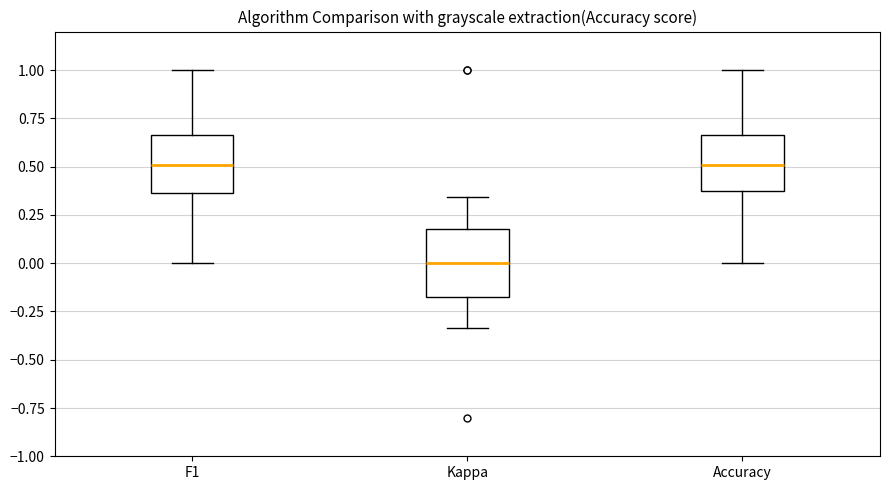

Comparing the boxes themselves (not the whiskers), which one is the tallest?

Kappa